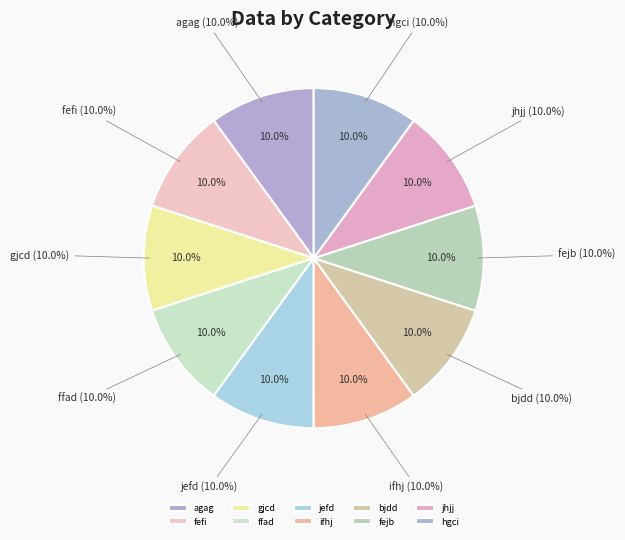

What portion of the pie excludes gjcd?

90.0%